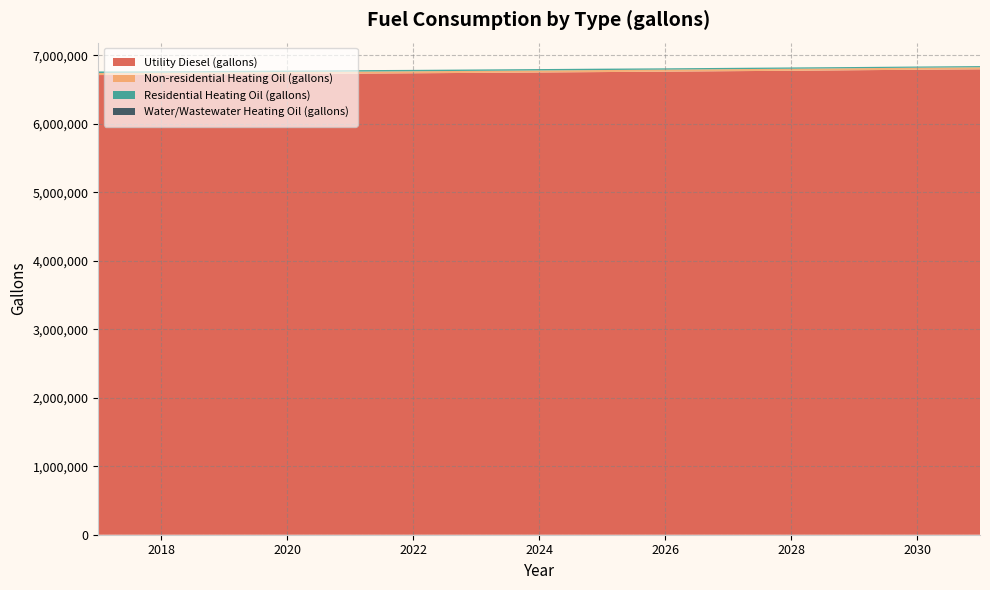

Reading left to right, extract all data points from this chart.

Utility Diesel (gallons): 6710785.6	6715205.2	6720276.9	6725565.9	6731072.3	6736796.1	6742592.3	6748533.4	6754547.0	6760705.5	6767371.1	6773457.2	6781282.0	6788382.4	6795048.0
Non-residential Heating Oil (gallons): 29669.2	29669.2	29669.2	29669.2	29669.2	29669.2	29669.2	29669.2	29669.2	29669.2	29669.2	29669.2	29669.2	29669.2	29669.2
Residential Heating Oil (gallons): 22993.2	21592.8	21592.8	21592.8	21592.8	20192.3	20192.3	20192.3	20192.3	18791.9	18791.9	18791.9	17391.5	17391.5	17391.5
Water/Wastewater Heating Oil (gallons): 0.0	0.0	0.0	0.0	0.0	0.0	0.0	0.0	0.0	0.0	0.0	0.0	0.0	0.0	0.0